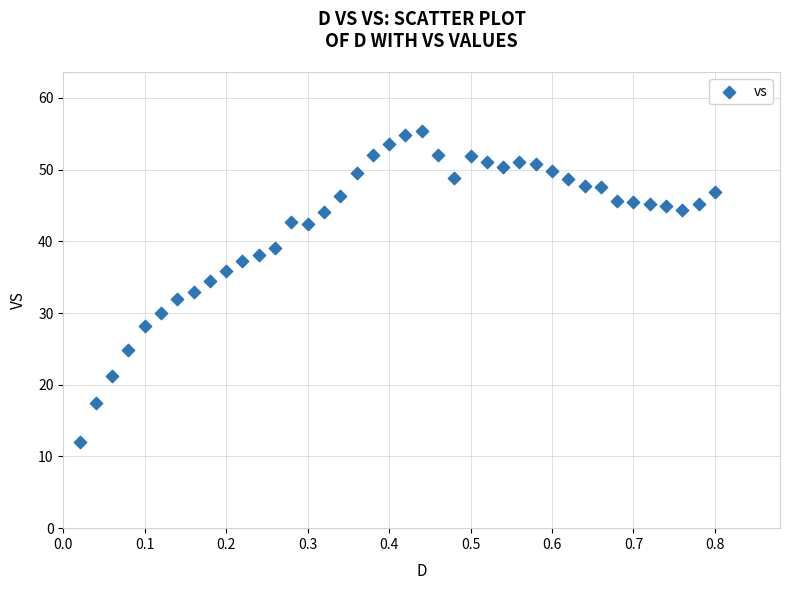

What is the range of Y values (max minus min)?

43.3